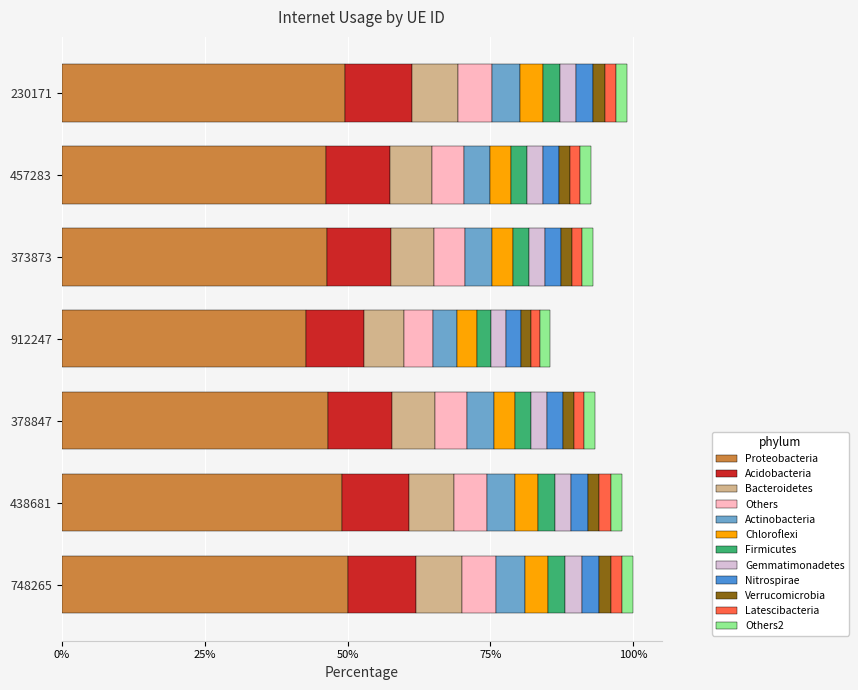

What are all the series names shown in the legend?

Proteobacteria, Acidobacteria, Bacteroidetes, Others, Actinobacteria, Chloroflexi, Firmicutes, Gemmatimonadetes, Nitrospirae, Verrucomicrobia, Latescibacteria, Others2